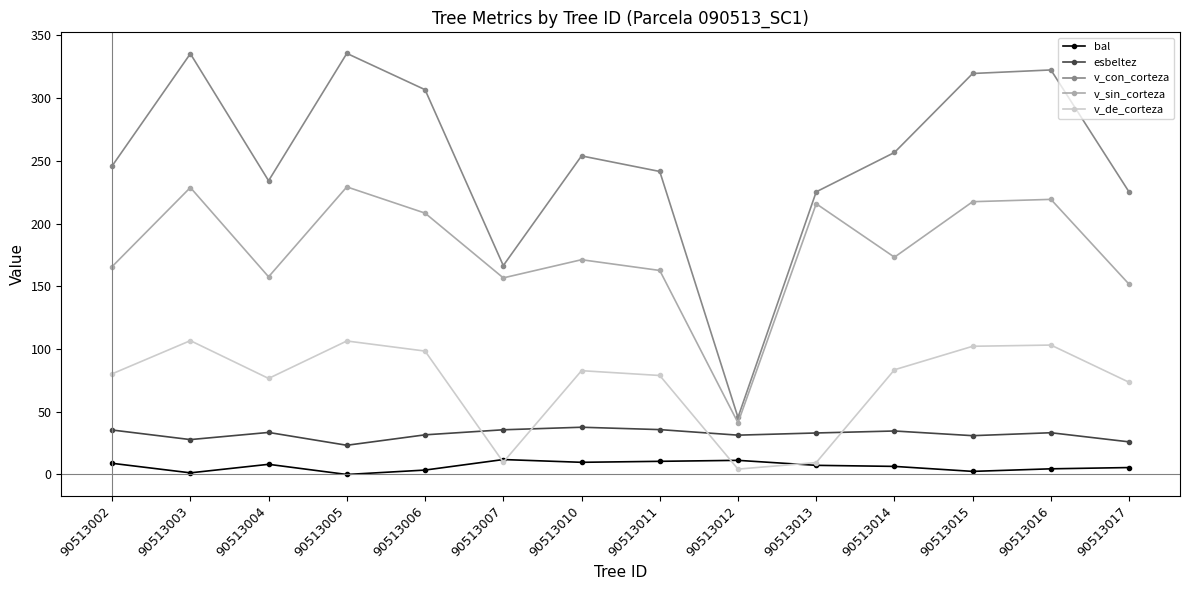

Rank the series at 90513015 from lowest to highest value.

bal, esbeltez, v_de_corteza, v_sin_corteza, v_con_corteza